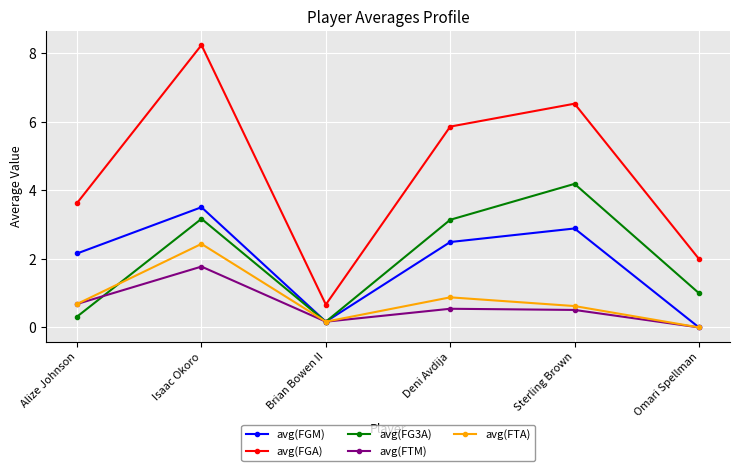

The avg(FGA) series shows 8.2 at Isaac Okoro. True or false?

True